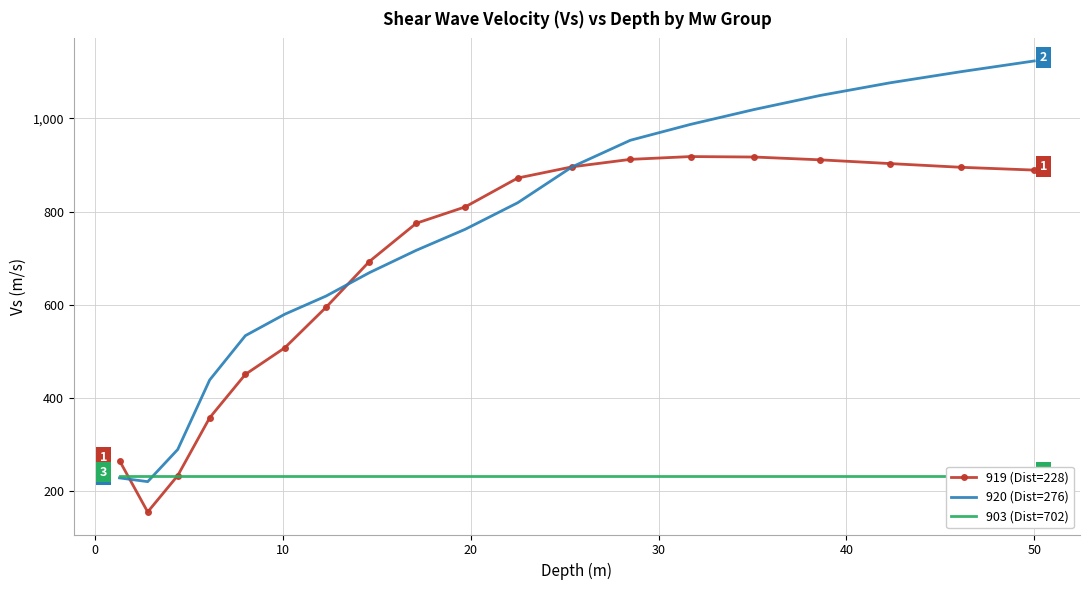

What are all the series names shown in the legend?

919 (Dist=228), 920 (Dist=276), 903 (Dist=702)